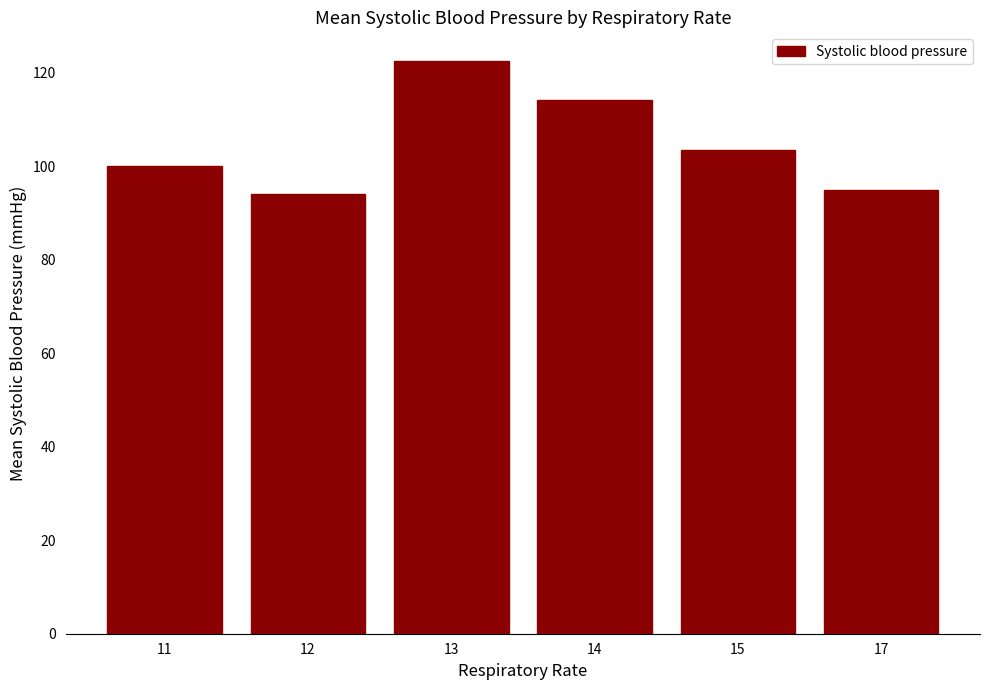

What is the ratio of the value at 14 to the value at 17?

1.2